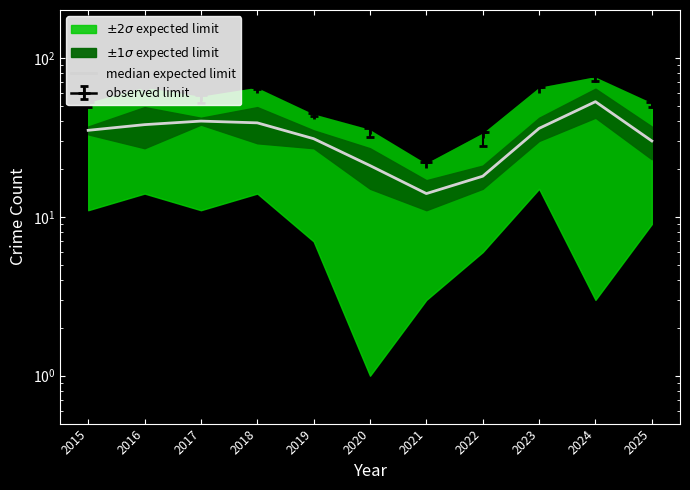

How many lines are shown in the chart?

1